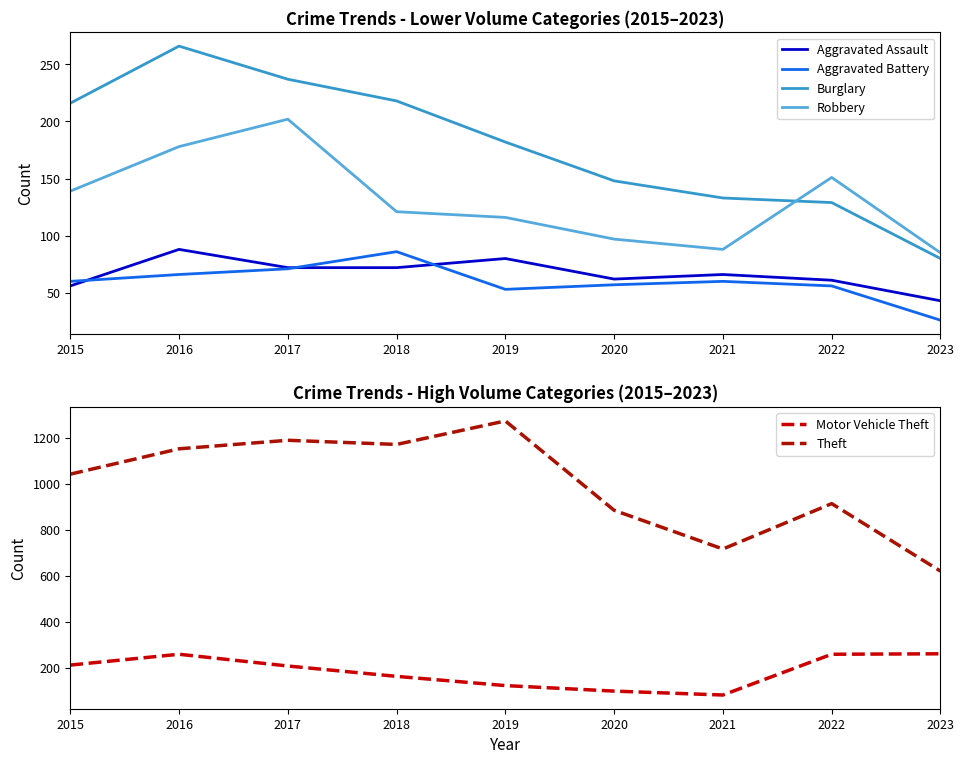

What is the difference between the highest and lowest values at 2023?

594